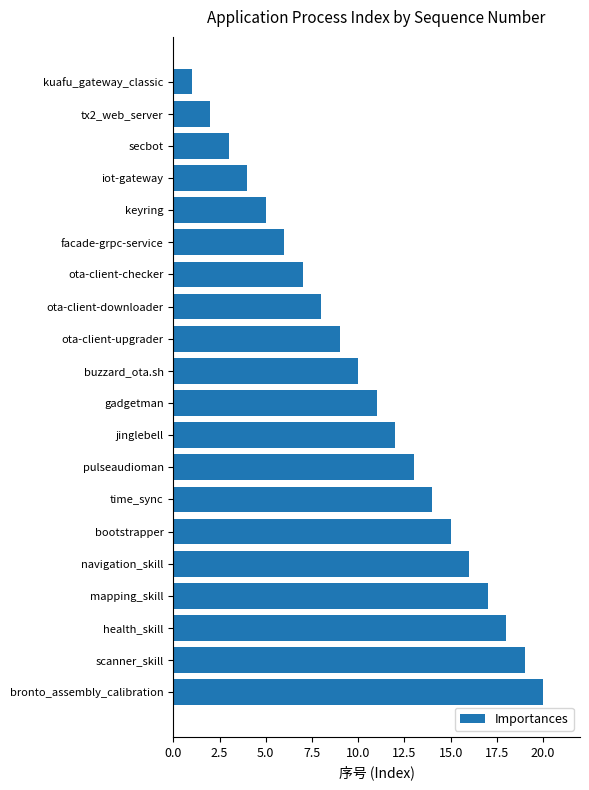

Rank the categories by value from lowest to highest.

kuafu_gateway_classic, tx2_web_server, secbot, iot-gateway, keyring, facade-grpc-service, ota-client-checker, ota-client-downloader, ota-client-upgrader, buzzard_ota.sh, gadgetman, jinglebell, pulseaudioman, time_sync, bootstrapper, navigation_skill, mapping_skill, health_skill, scanner_skill, bronto_assembly_calibration